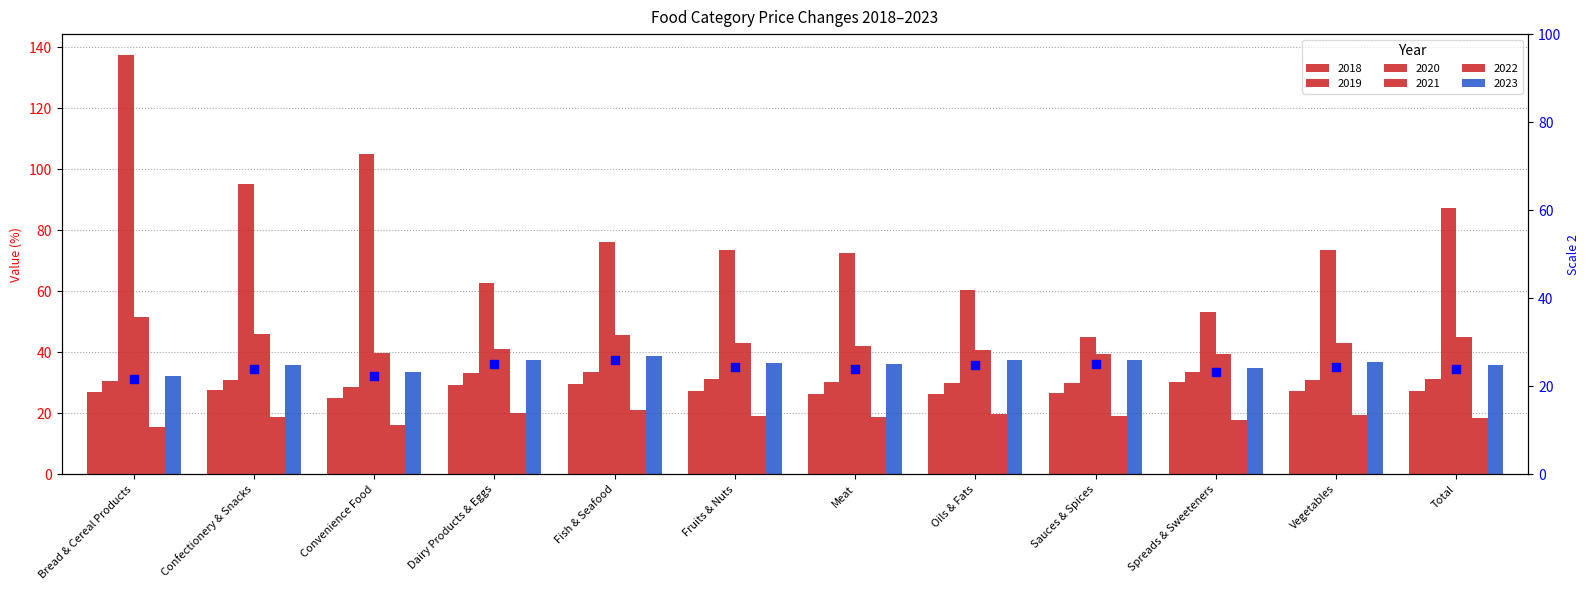

Approximately how many times larger is the value at Bread & Cereal Products compared to Spreads & Sweeteners?

0.9